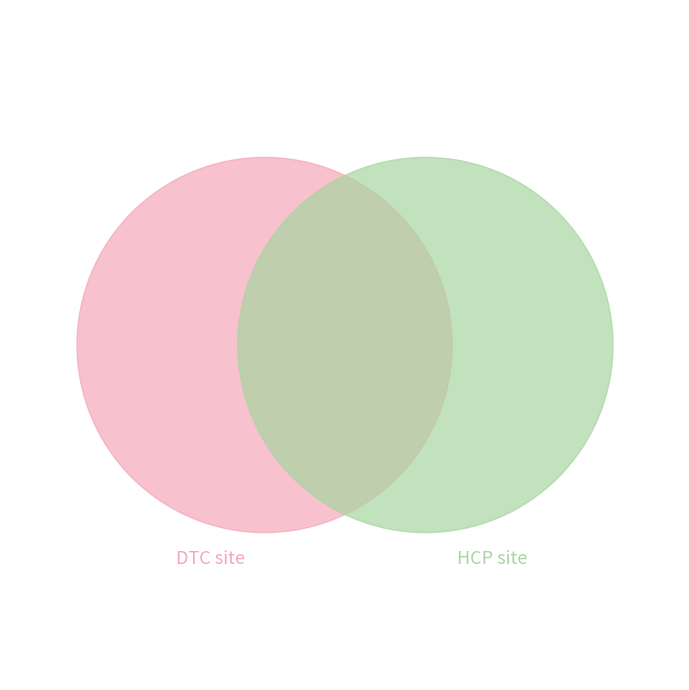

Is there any slice that represents more than half of the pie?

No